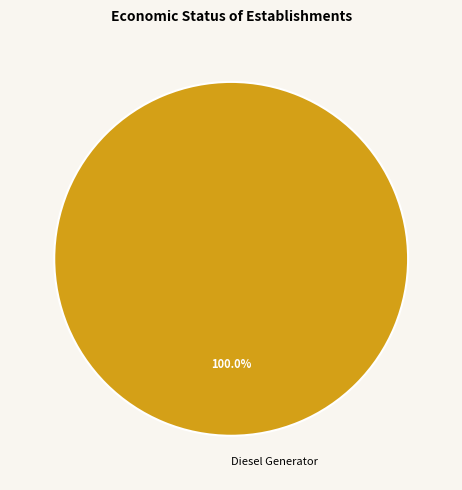

Rank the categories by value from highest to lowest.

Diesel Generator